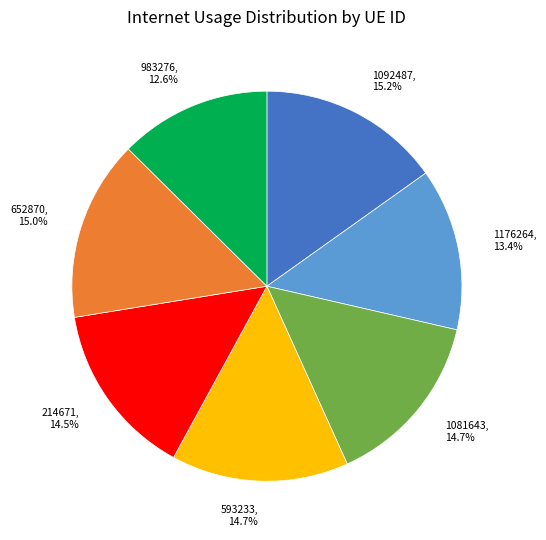

Does 1081643 account for over 50% of the chart?

No